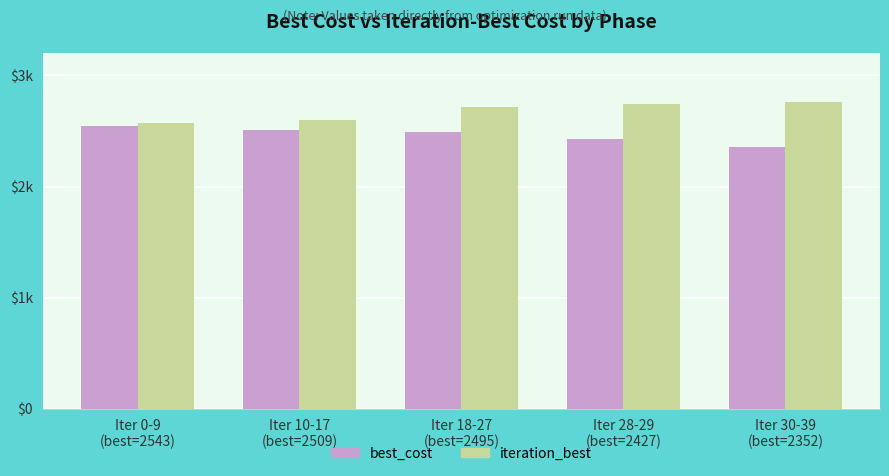

Is the value of iteration_best at Iter 30-39
(best=2352) greater than the value of best_cost at Iter 10-17
(best=2509)?

Yes